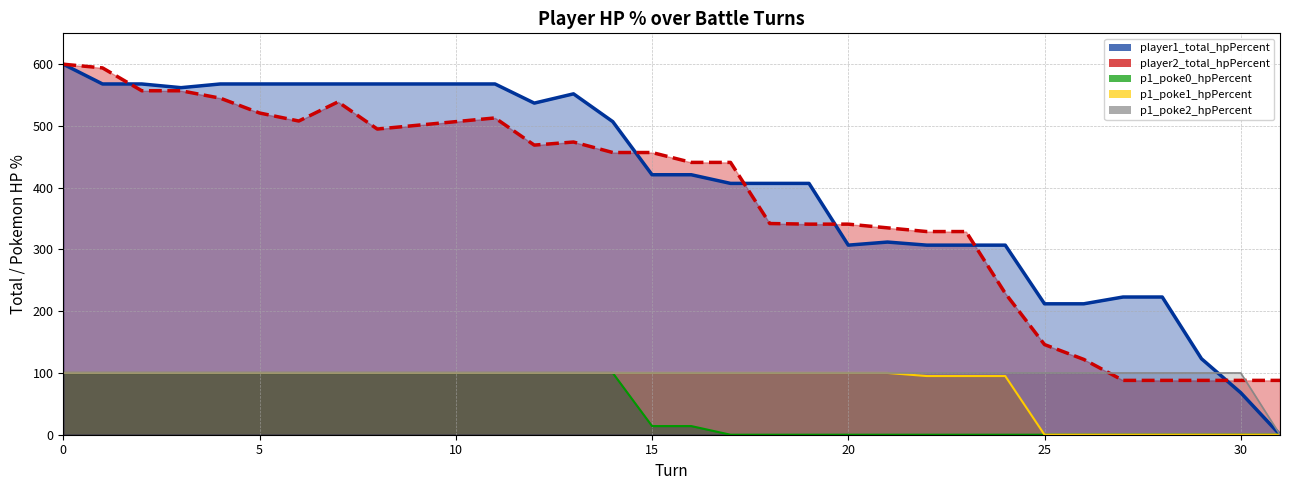

Is the value of p1_poke1_hpPercent line at 15 greater than the value of player2_total_hpPercent line at 15?

No